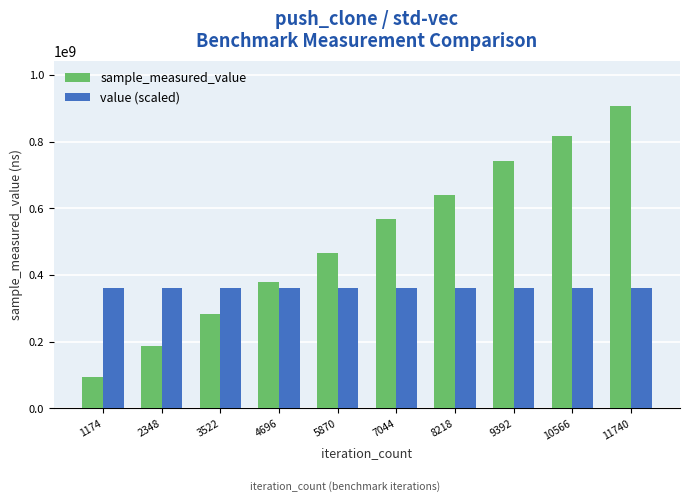

Which series has the largest total across all categories?

sample_measured_value